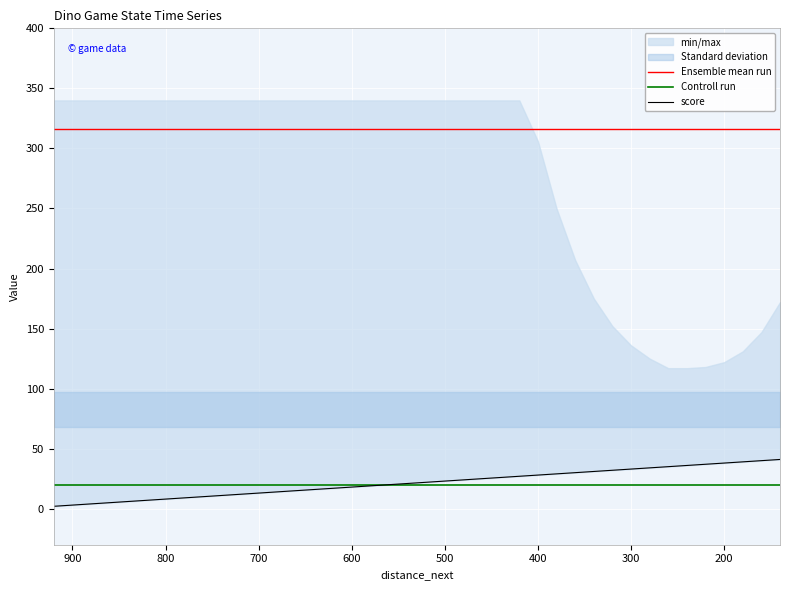

True or false: Controll run and Ensemble mean run intersect in this chart.

False